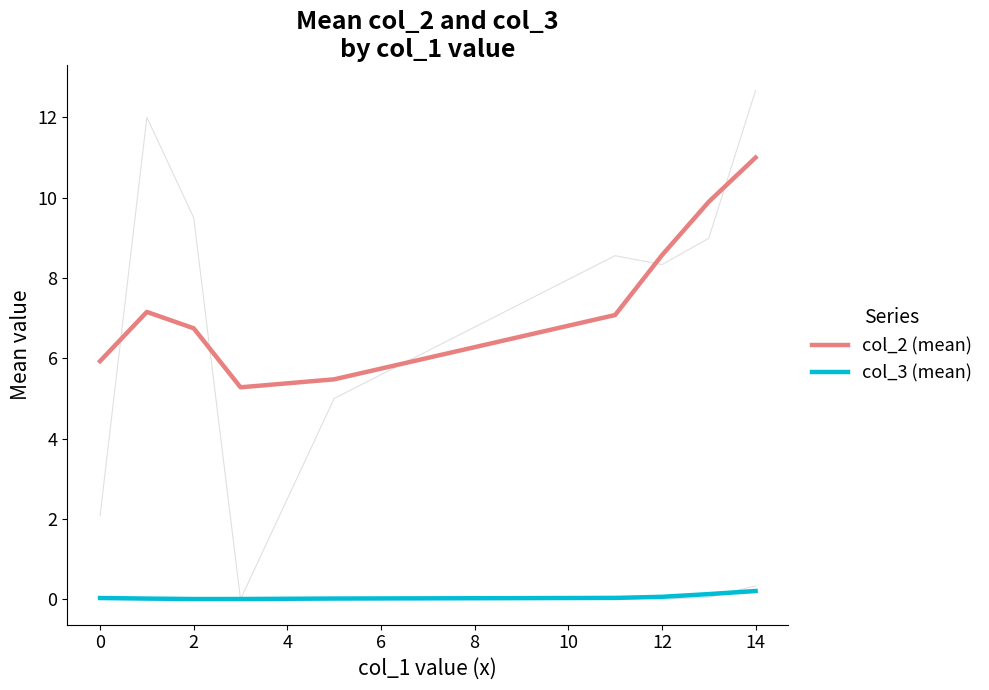

How many interior local peaks does the col_2 (mean) series have?

1